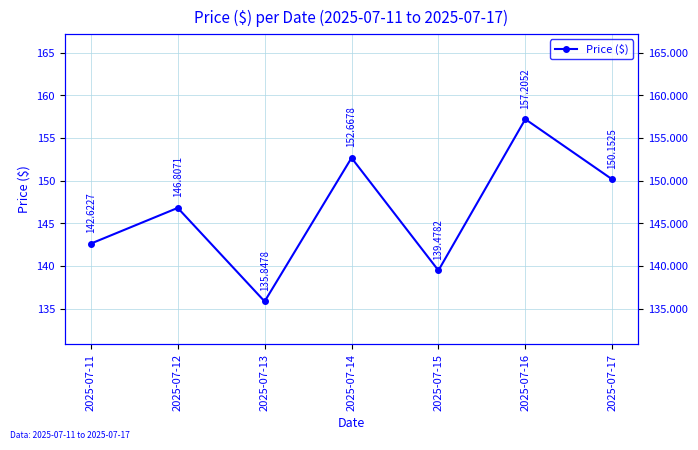

Reading left to right, list all the values displayed in this chart.

2025-07-11=142.6	2025-07-12=146.8	2025-07-13=135.8	2025-07-14=152.7	2025-07-15=139.5	2025-07-16=157.2	2025-07-17=150.2